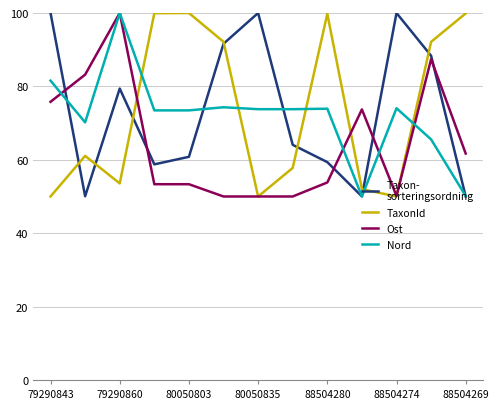

What is the minimum value shown in the chart?

50.0